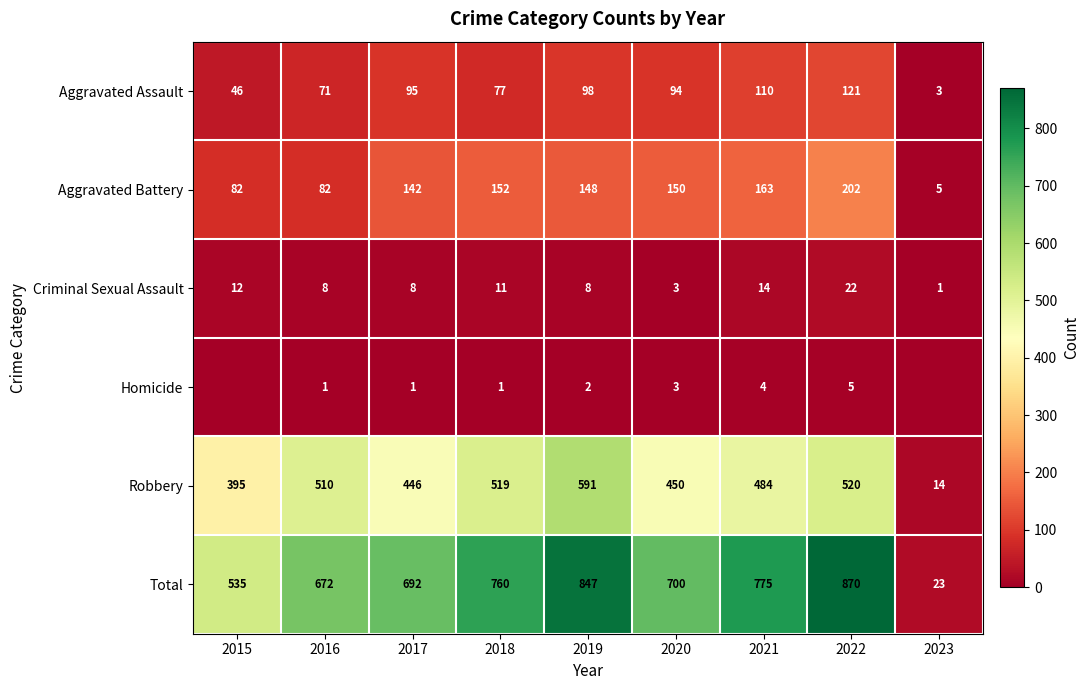

What is the average value of the Aggravated Battery series?

125